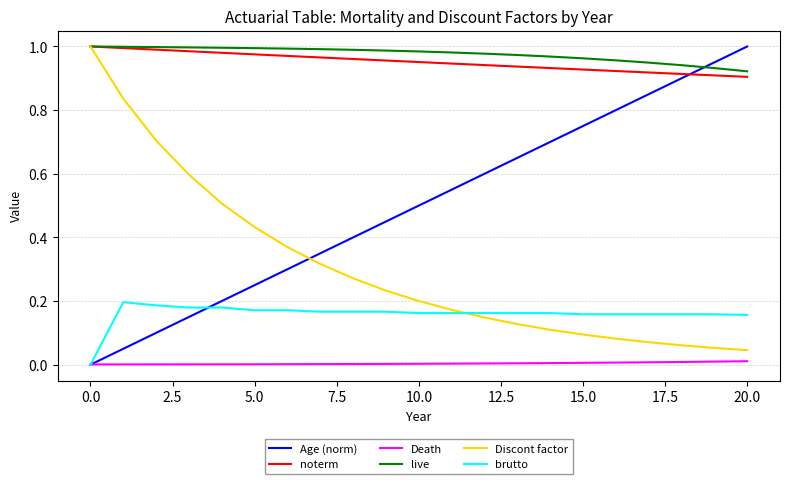

At how many categories does at least one series exceed 0?

21